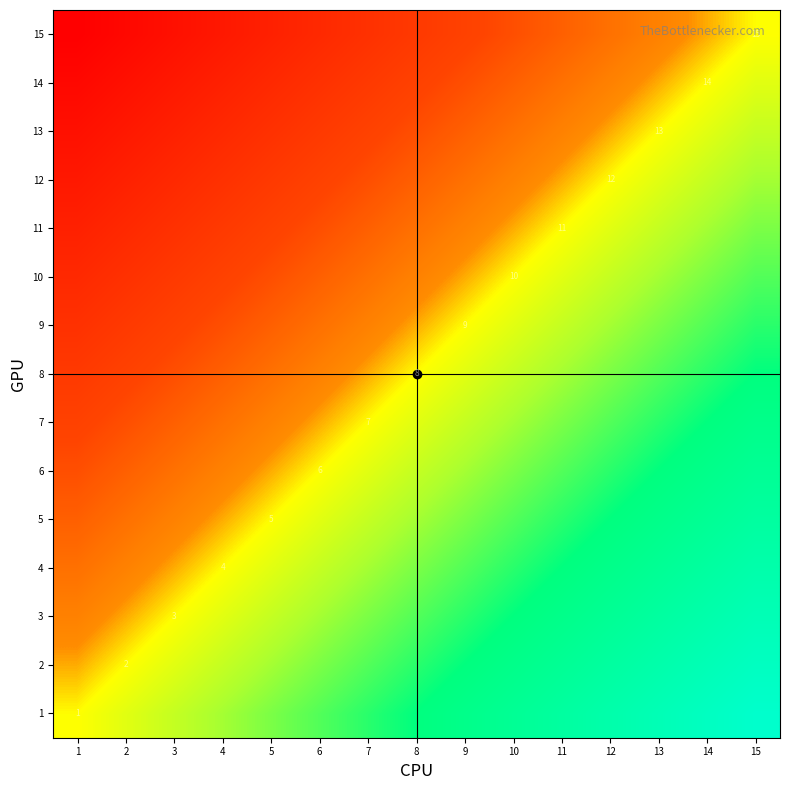

What is the total value across all series at 7?

-1.1